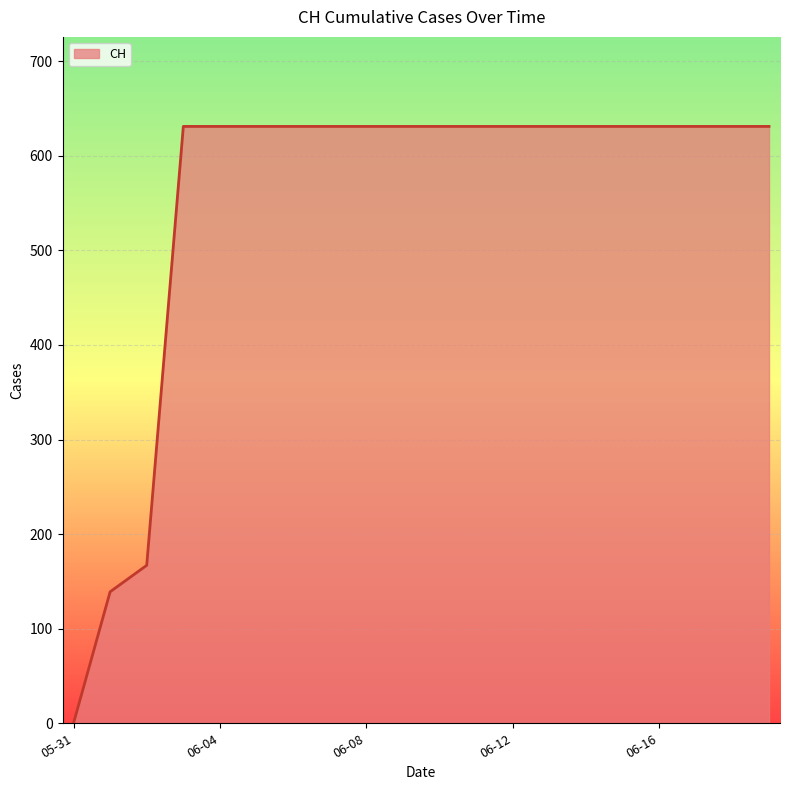

How many values are below 631?

3